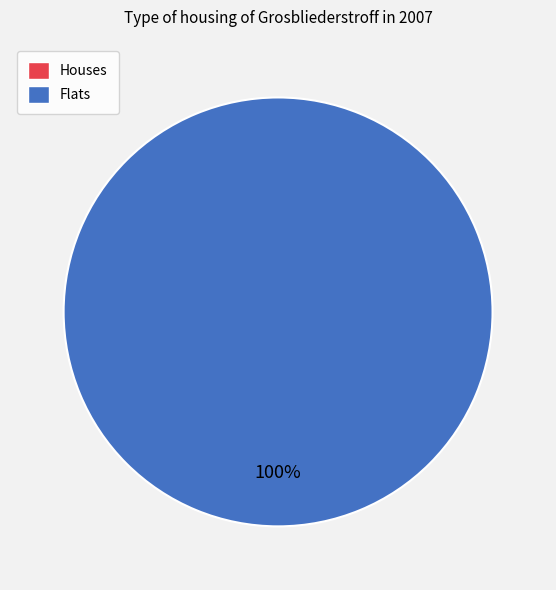

Does any single category account for the majority?

Yes